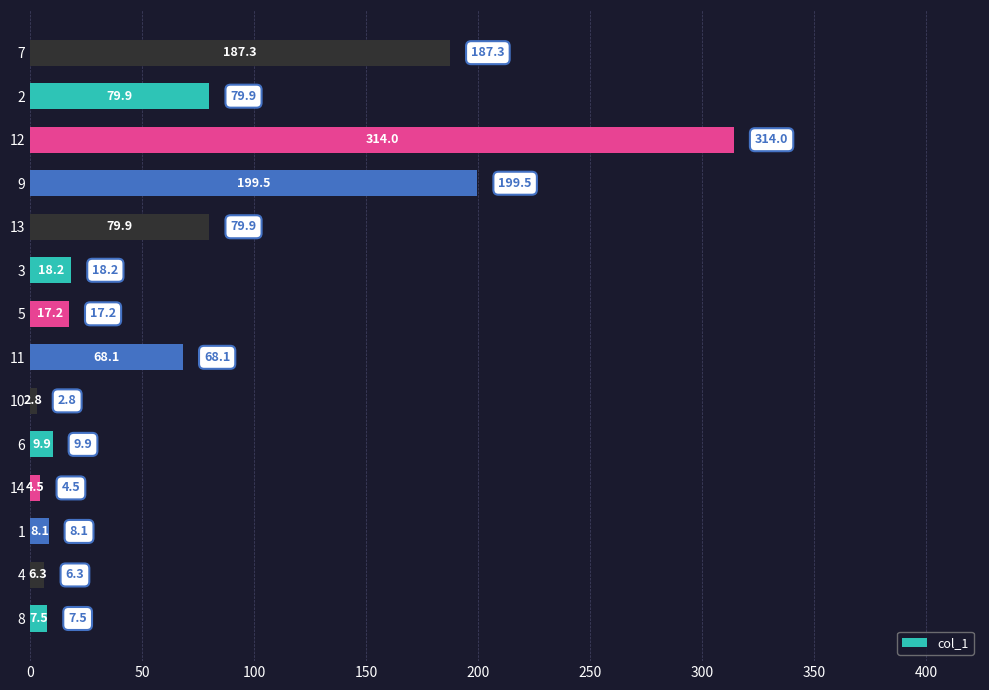

Reading top to bottom, transcribe all the data shown in this chart.

7=187.3	2=79.9	12=314.0	9=199.5	13=79.9	3=18.2	5=17.2	11=68.1	10=2.8	6=9.9	14=4.5	1=8.1	4=6.3	8=7.5